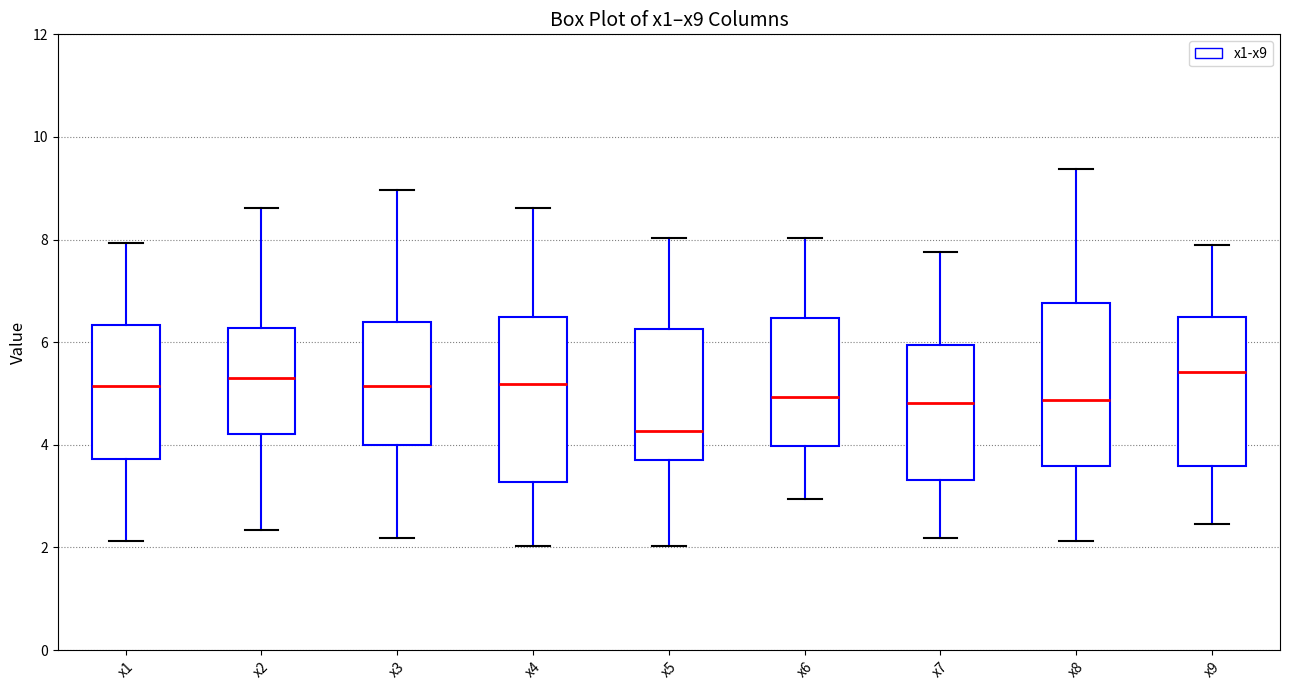

Where does the median line of the box for x7 sit on the y-axis? The values are not printed on the chart, so give them approximately, as read against the axis.

4.8